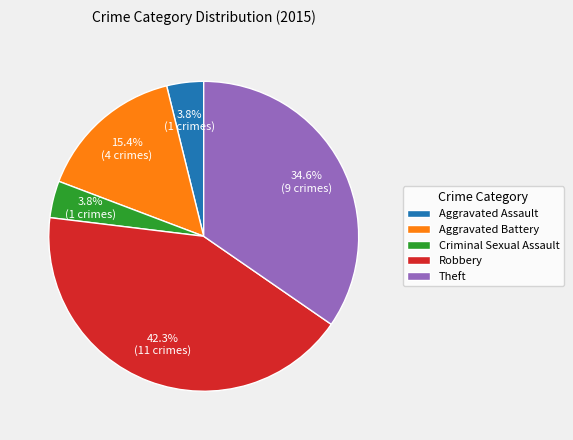

What percentage is the Robbery slice, to the nearest percent?

42%